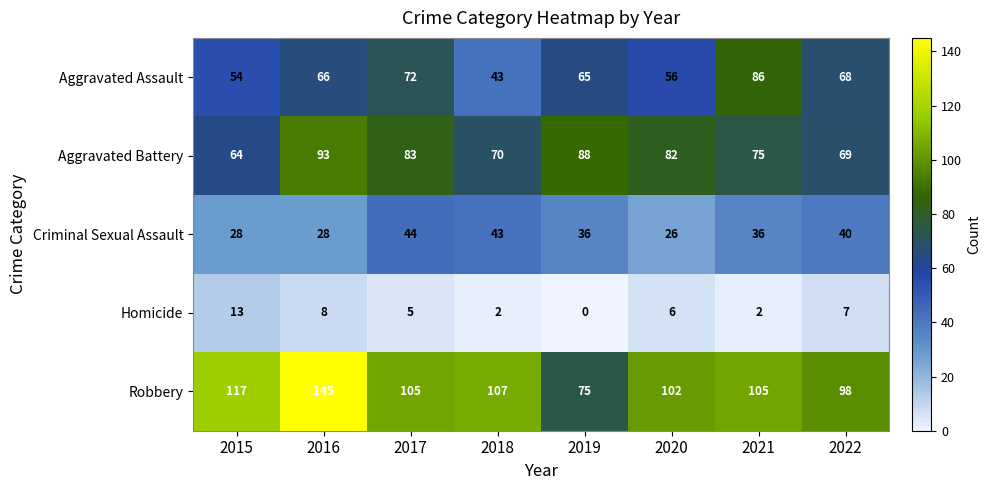

At 2017, list the series in order from largest to smallest.

Robbery, Aggravated Battery, Aggravated Assault, Criminal Sexual Assault, Homicide